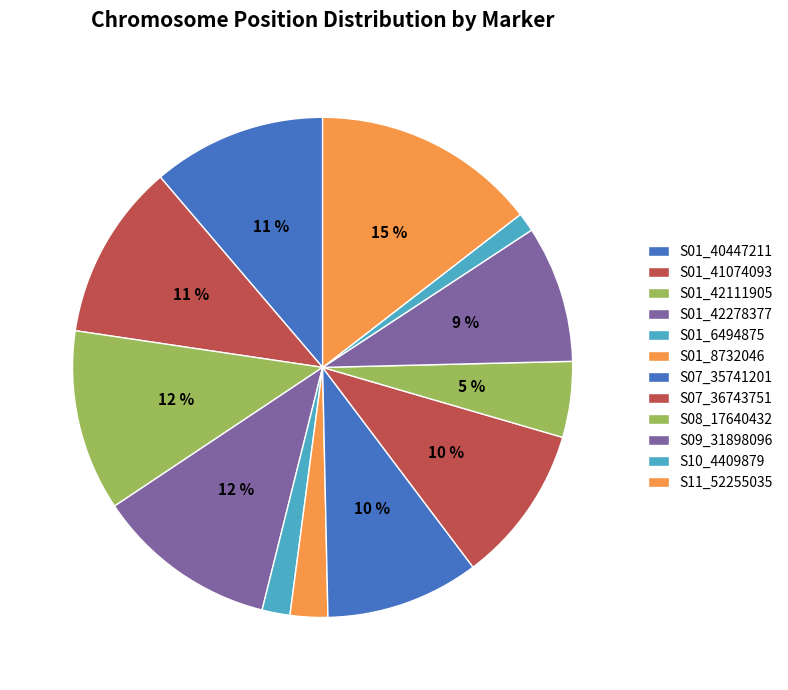

Does any single category account for the majority?

No